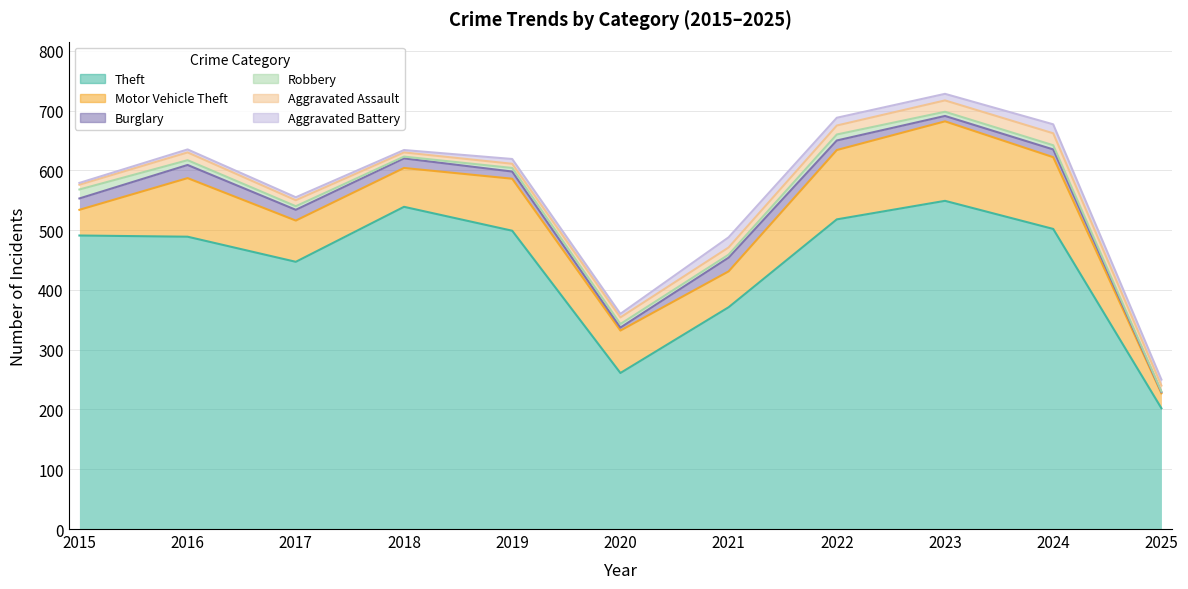

What is the minimum value for Robbery?

1